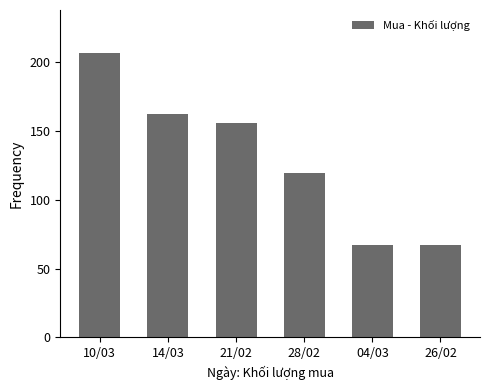

At which category does the chart reach its peak across all series?

10/03